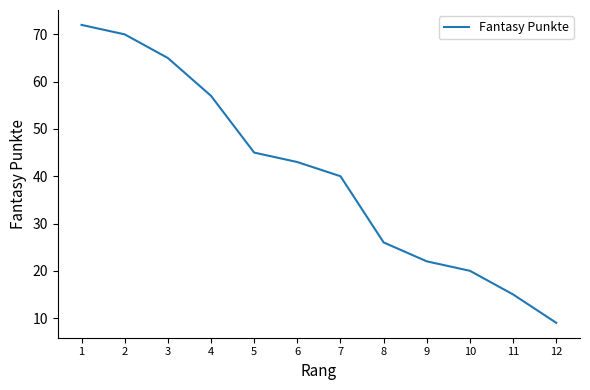

List the labels in order of value, largest first.

1, 2, 3, 4, 5, 6, 7, 8, 9, 10, 11, 12